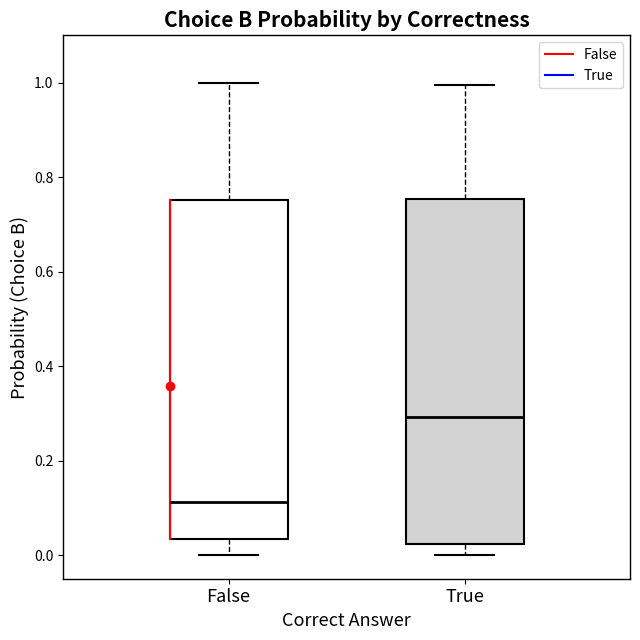

Reading left to right, transcribe this box plot: for each box, give where its median line is, the range the box spans, and where its two whiskers end, as read against the y-axis. The values are not printed on the chart, so give them approximately, as read against the axis.

False: median 0.12, box 0.04 to 0.76, whiskers 0.00 to 1.00
True: median 0.30, box 0.02 to 0.76, whiskers 0.00 to 1.00